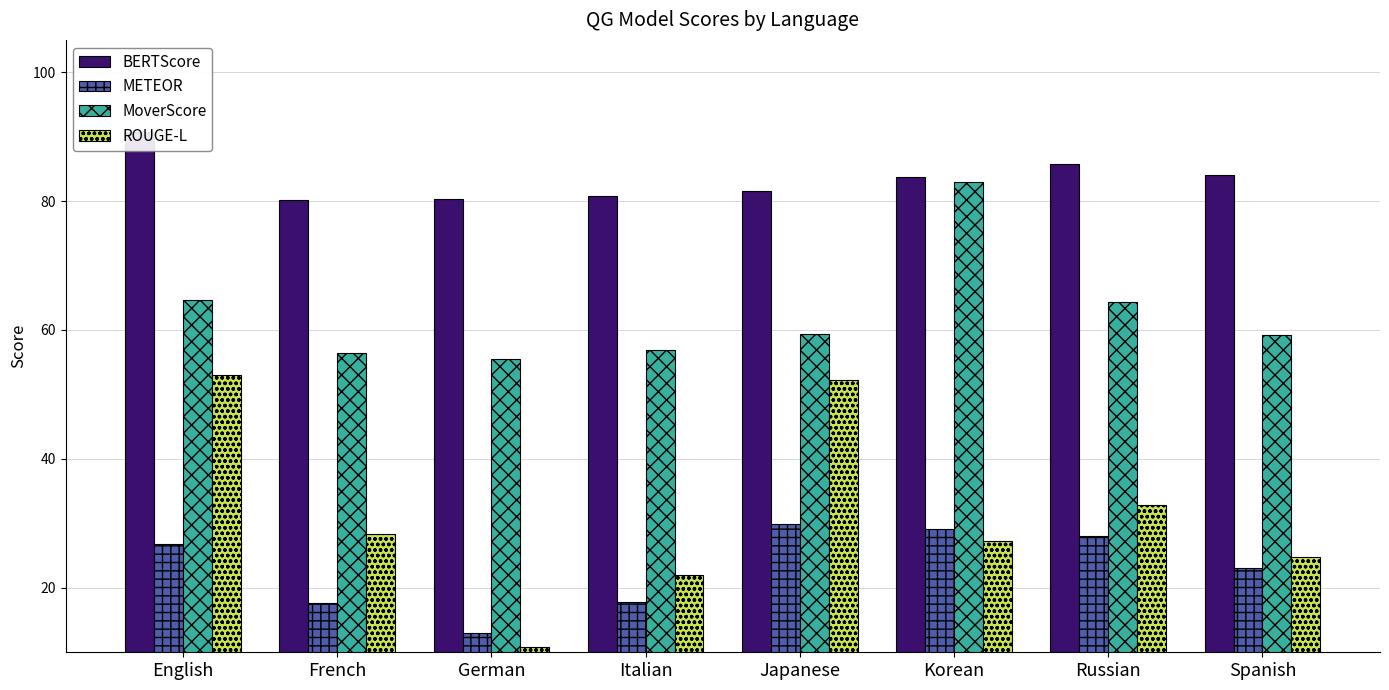

What is the sum of the BERTScore values at French and Spanish?

164.1